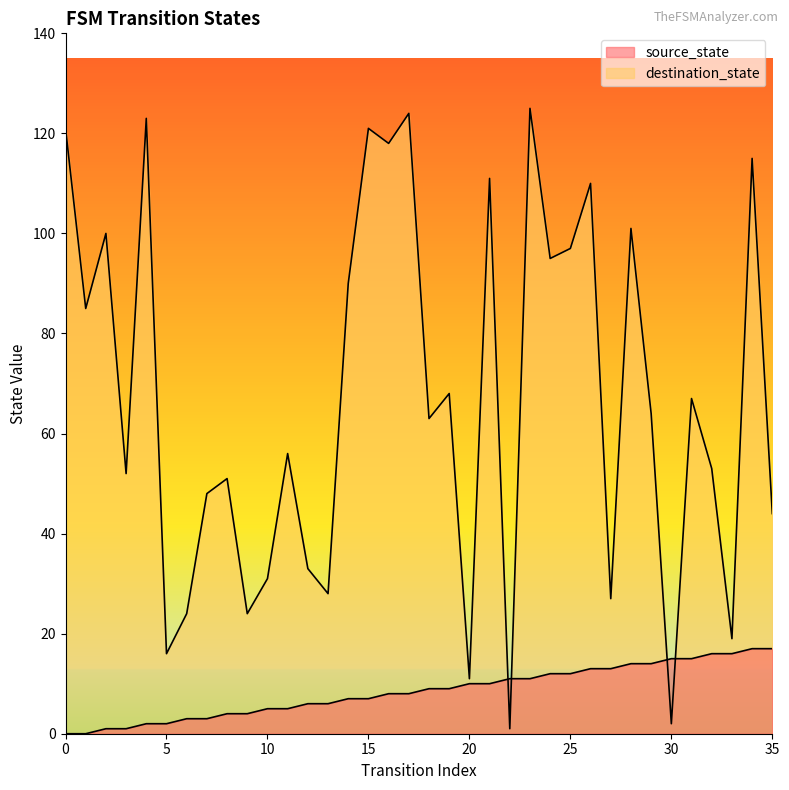

Which series has the widest spread of values?

destination_state